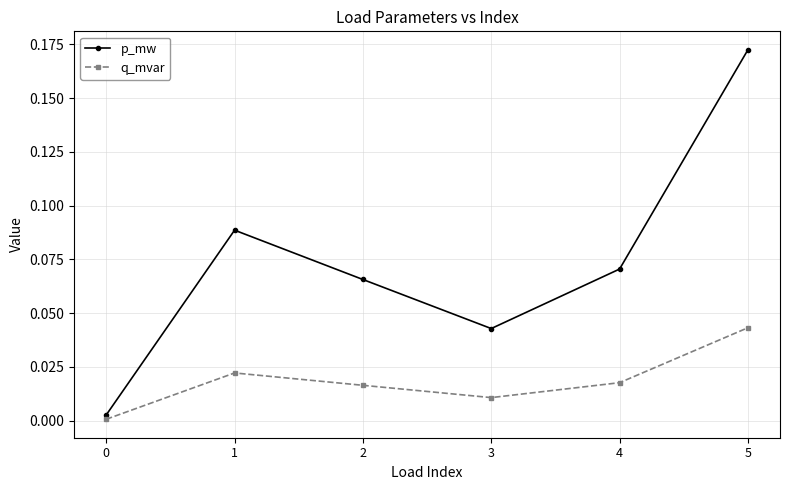

List the series in order of their peak value, lowest first.

q_mvar, p_mw